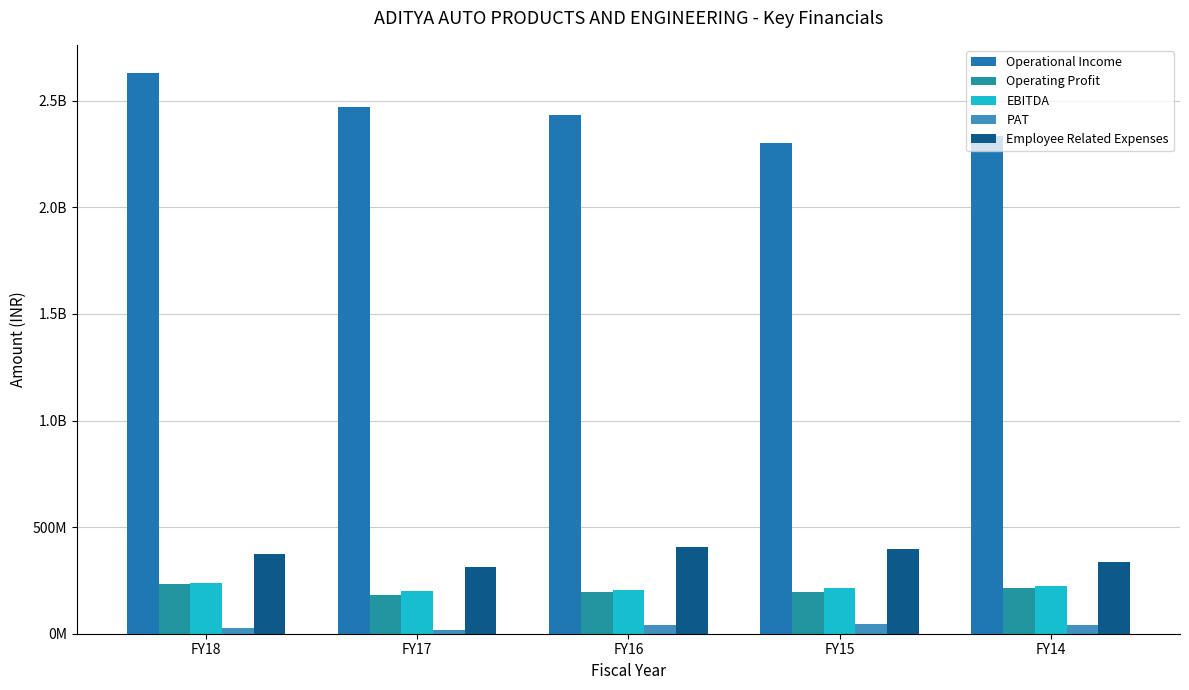

Which series has the largest total across all categories?

Operational Income